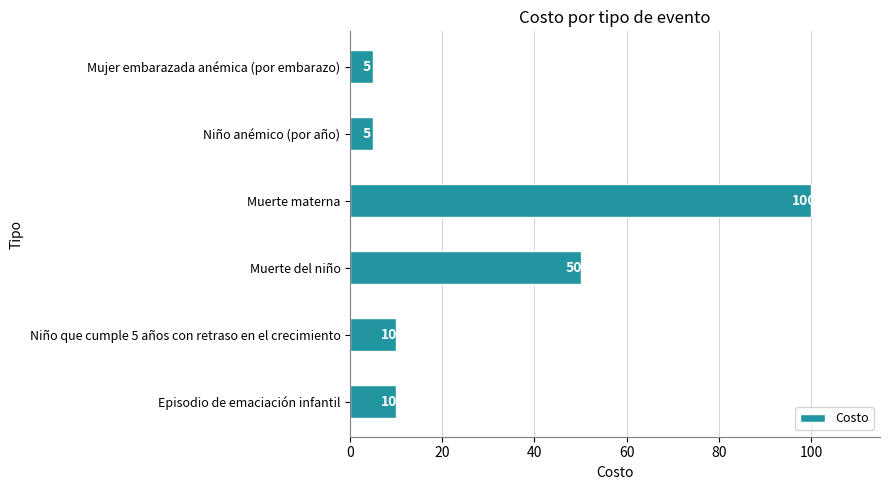

What is the greatest value displayed?

100